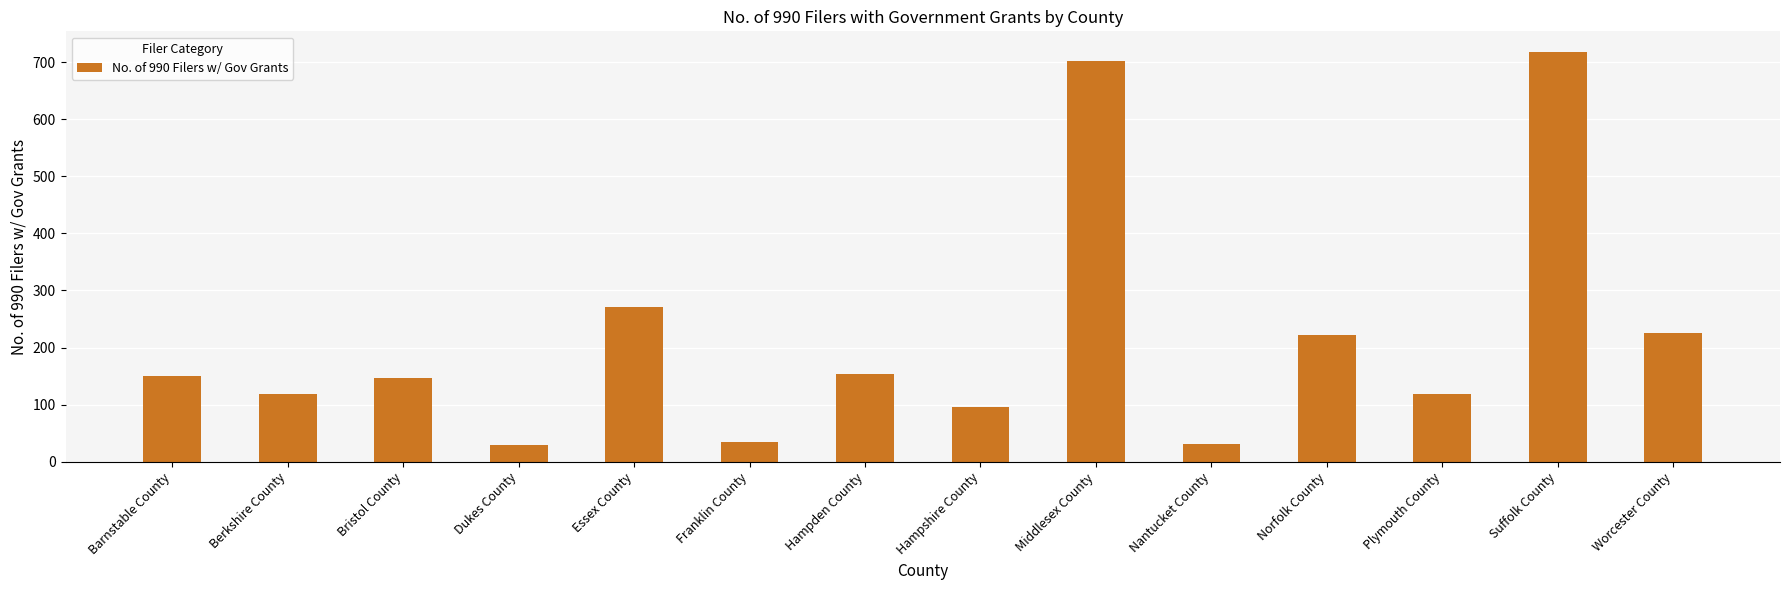

What is the average value?

216